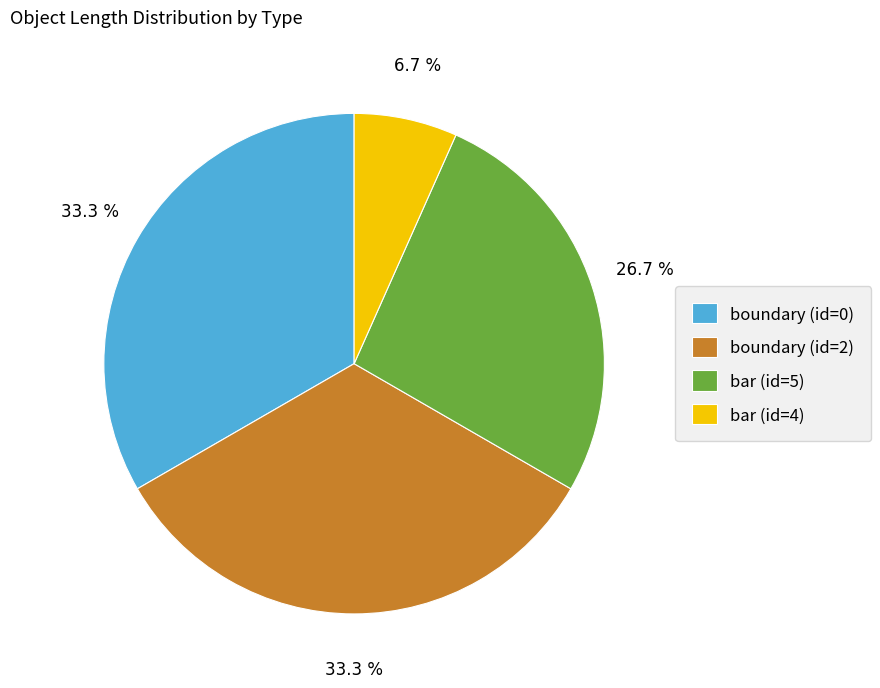

Does bar (id=5) account for over 50% of the chart?

No